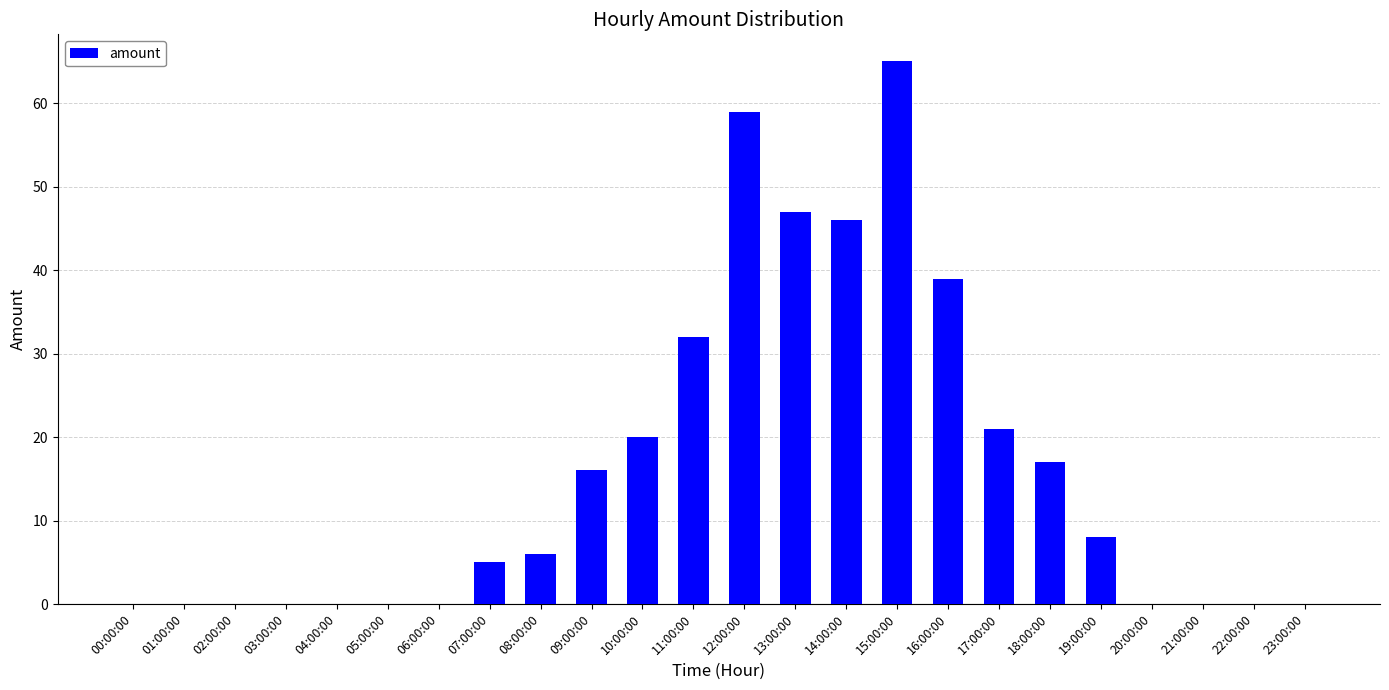

Which has a higher value, 01:00:00 or 16:00:00?

16:00:00